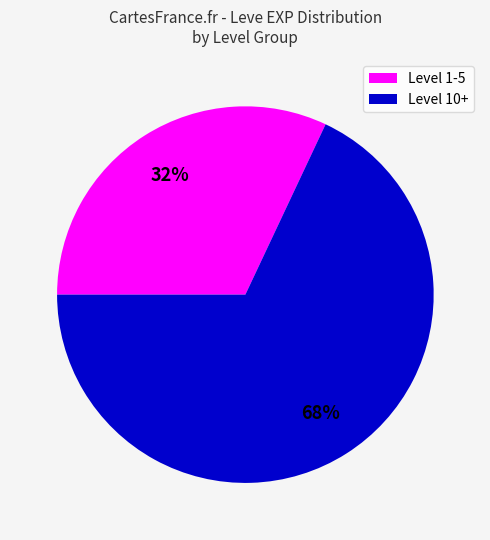

What percentage is the Level 10+ slice, to the nearest percent?

68%